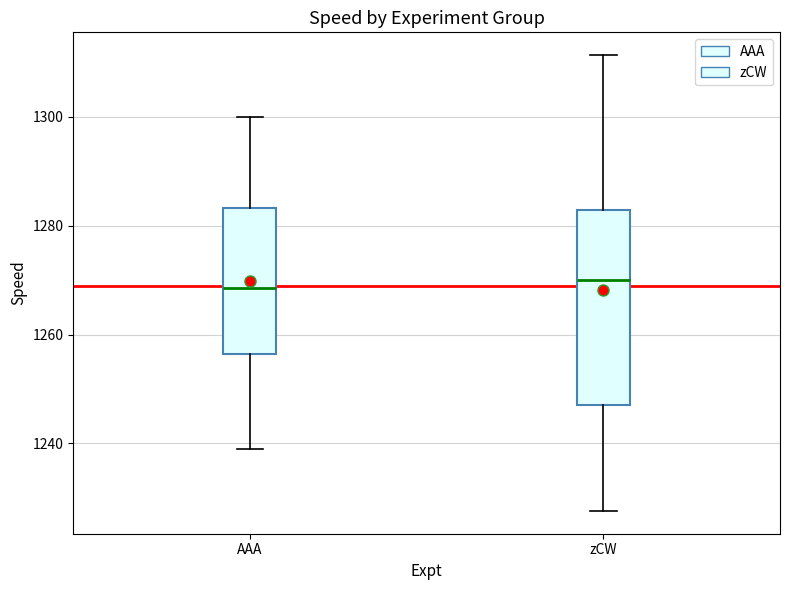

Reading left to right, read every box against the y-axis: the position of its median line, the range the box covers, and the ends of its whiskers. The values are not printed on the chart, so give them approximately, as read against the axis.

AAA: median 1268, box 1256 to 1284, whiskers 1238 to 1300
zCW: median 1270, box 1248 to 1282, whiskers 1228 to 1312